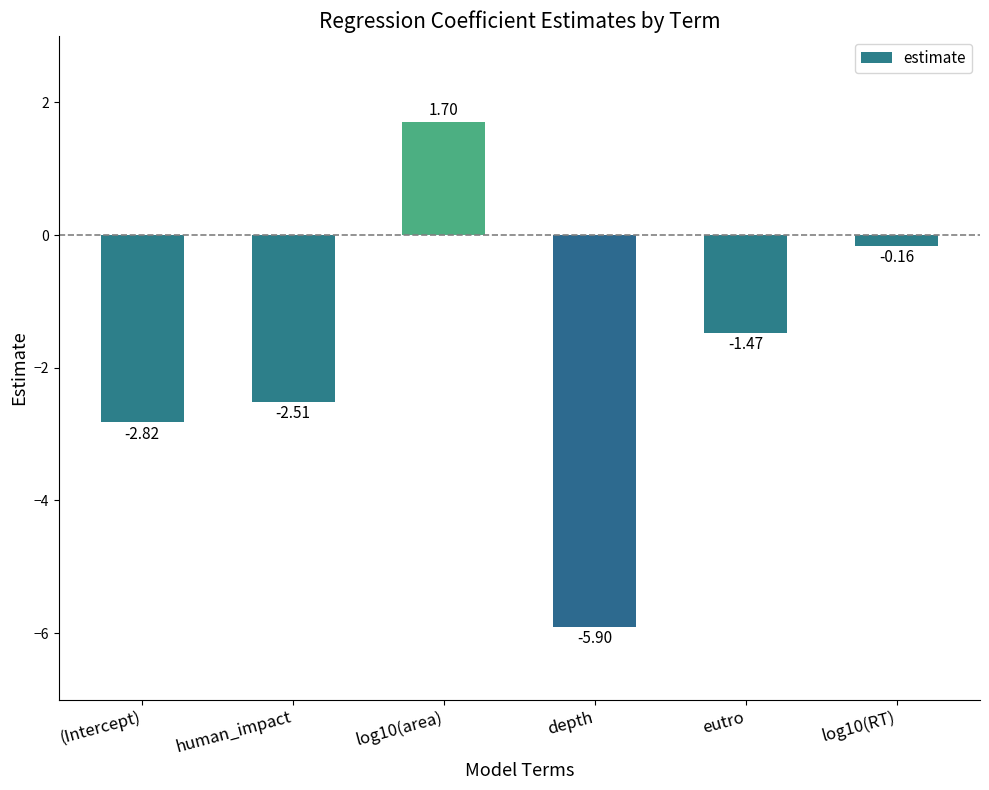

How many values exceed -1?

2